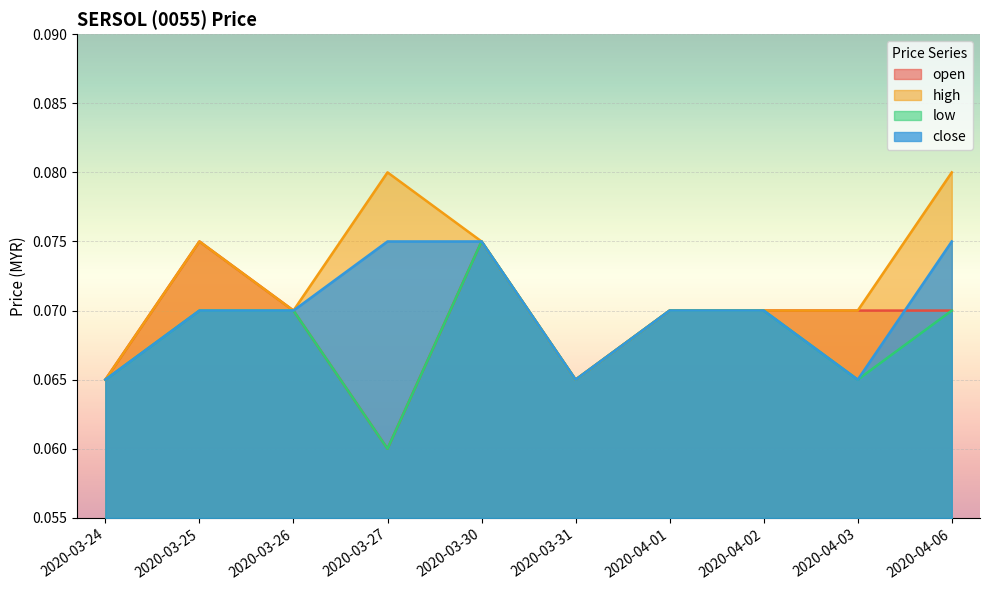

Reading right to left, extract all data points from this chart.

open: 2020-04-06=0.1	2020-04-03=0.1	2020-04-02=0.1	2020-04-01=0.1	2020-03-31=0.1	2020-03-30=0.1	2020-03-27=0.1	2020-03-26=0.1	2020-03-25=0.1	2020-03-24=0.1
high: 2020-04-06=0.1	2020-04-03=0.1	2020-04-02=0.1	2020-04-01=0.1	2020-03-31=0.1	2020-03-30=0.1	2020-03-27=0.1	2020-03-26=0.1	2020-03-25=0.1	2020-03-24=0.1
low: 2020-04-06=0.1	2020-04-03=0.1	2020-04-02=0.1	2020-04-01=0.1	2020-03-31=0.1	2020-03-30=0.1	2020-03-27=0.1	2020-03-26=0.1	2020-03-25=0.1	2020-03-24=0.1
close: 2020-04-06=0.1	2020-04-03=0.1	2020-04-02=0.1	2020-04-01=0.1	2020-03-31=0.1	2020-03-30=0.1	2020-03-27=0.1	2020-03-26=0.1	2020-03-25=0.1	2020-03-24=0.1